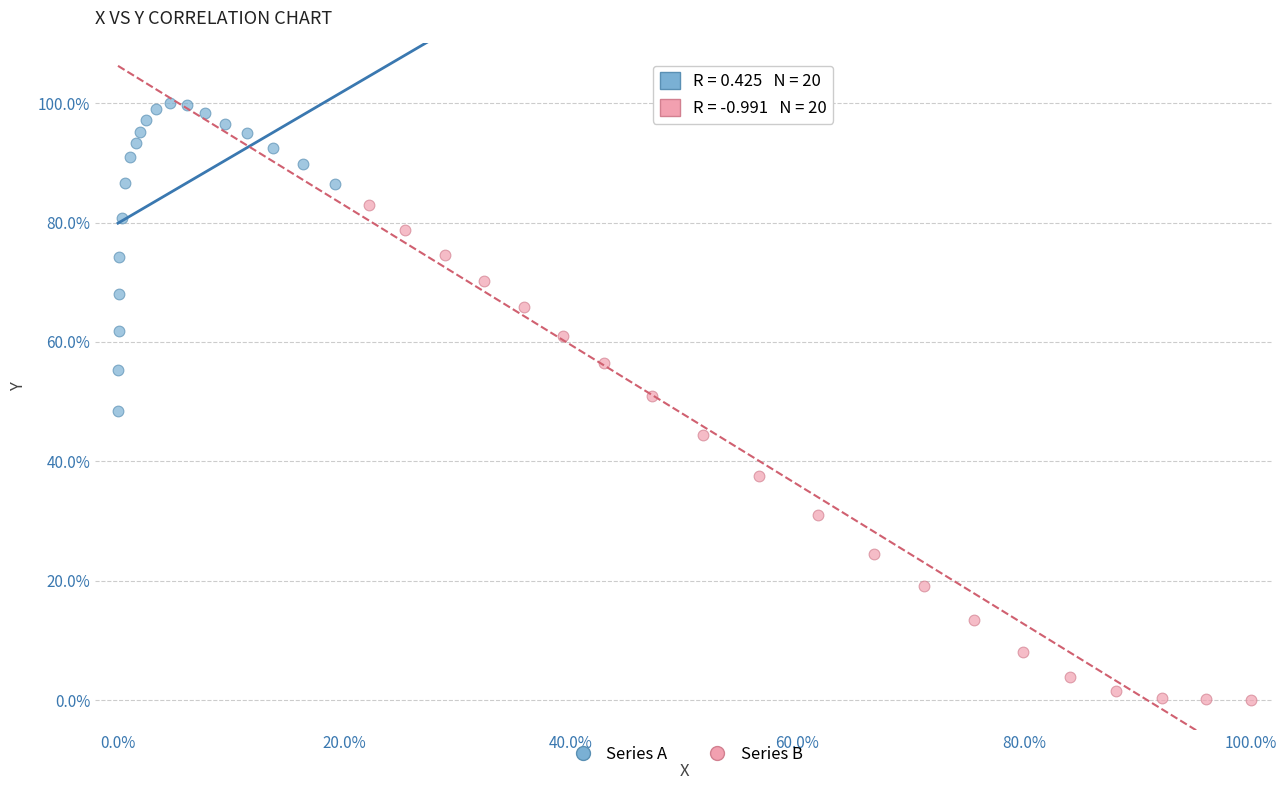

Which series contains the highest Y value?

Series A